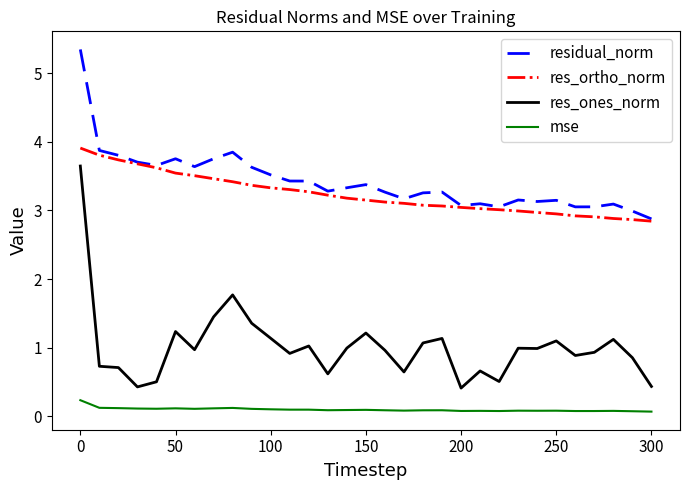

What is the highest value of the res_ortho_norm series?

3.9